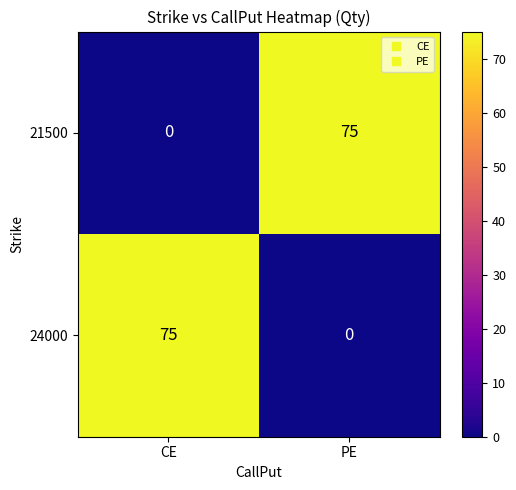

Where is 21500 nearest to the value 37?

CE